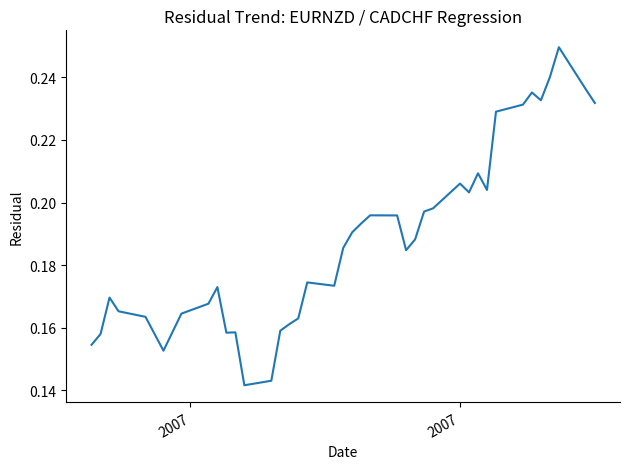

How many points are higher than both their immediate neighbors (excluding endpoints)?

9